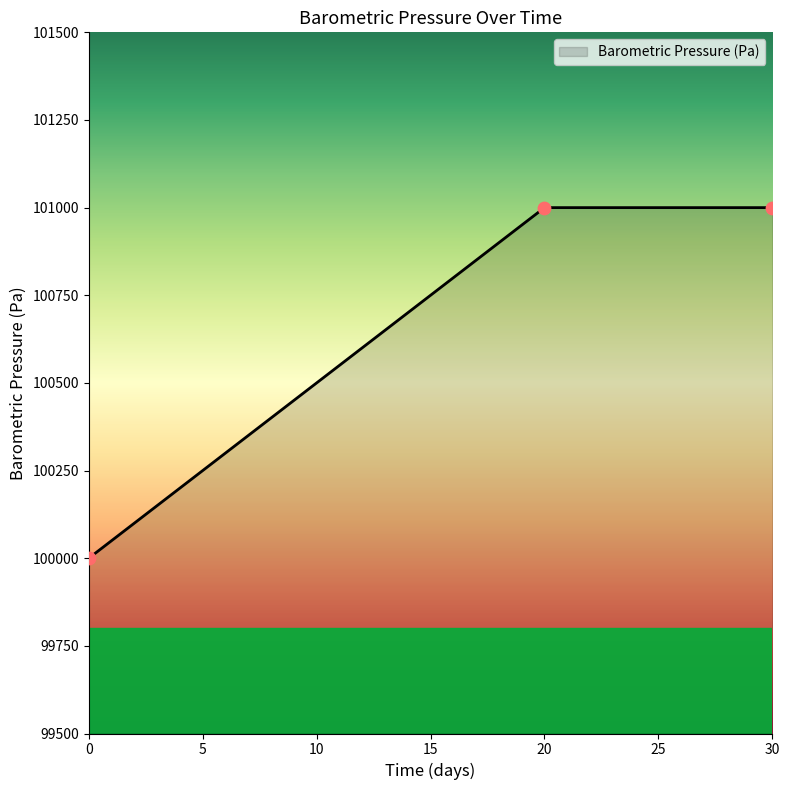

Between 20 and 0, which is larger?

20